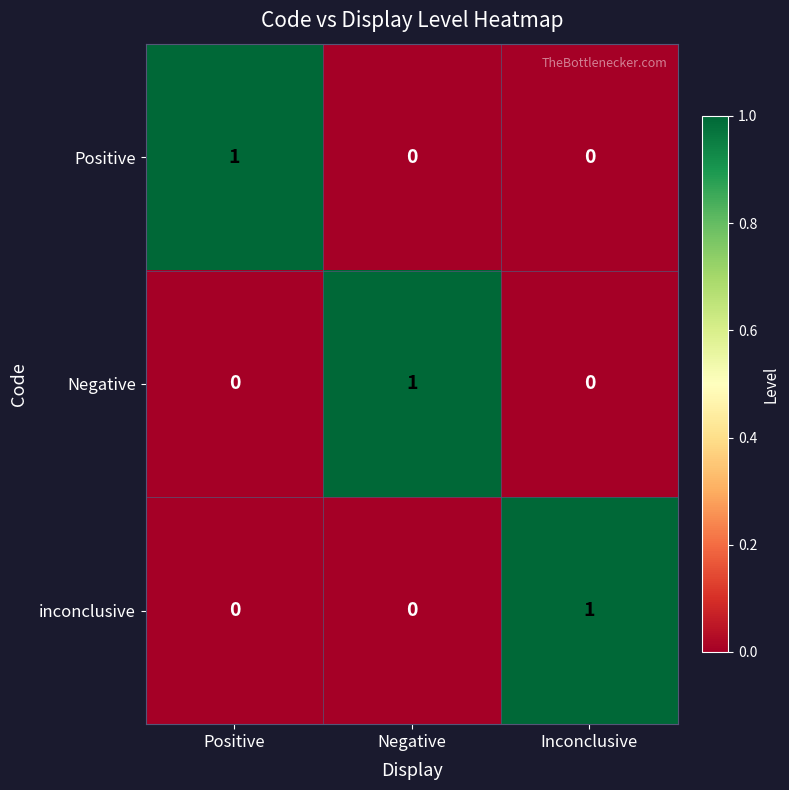

At how many categories does at least one series exceed 0?

3